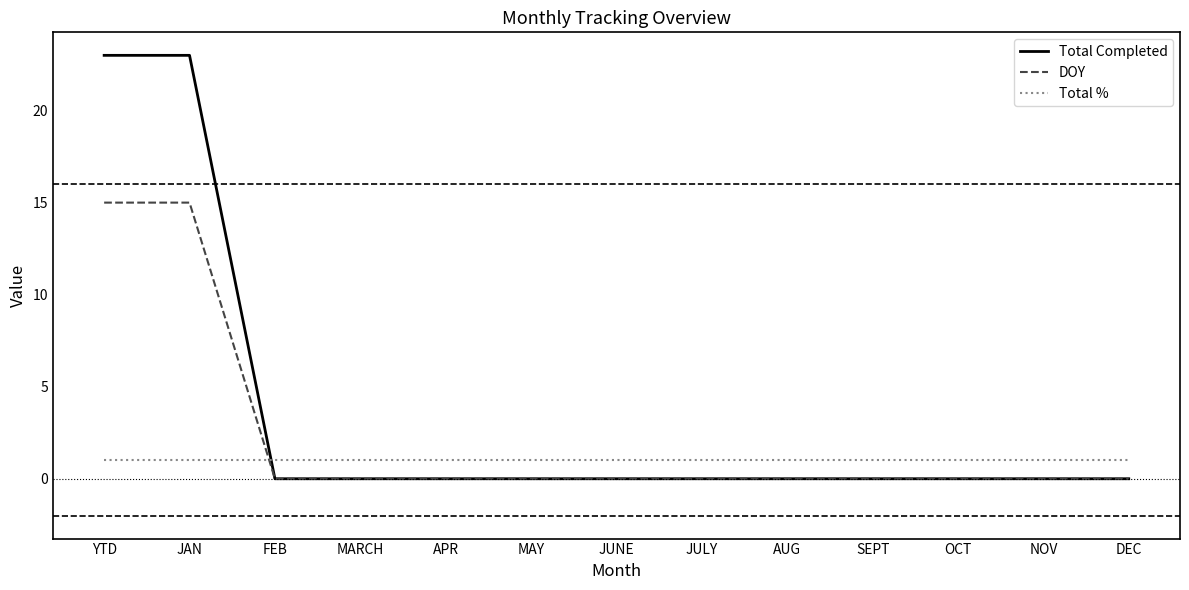

Is it true that DOY equals 0 at APR?

True